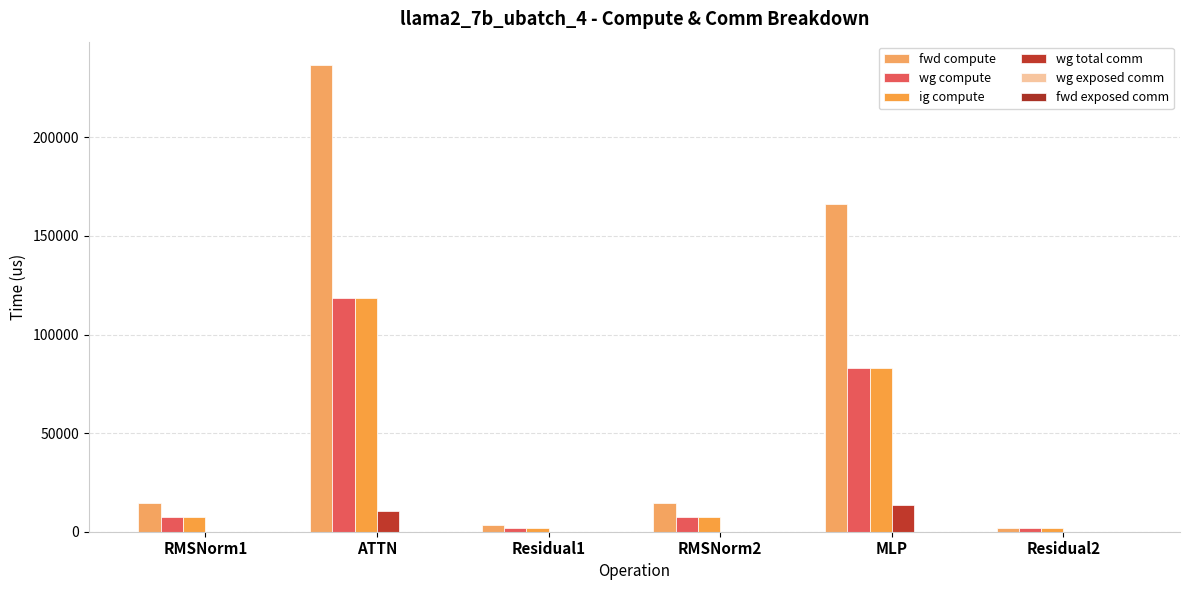

How many groups of bars are there?

6